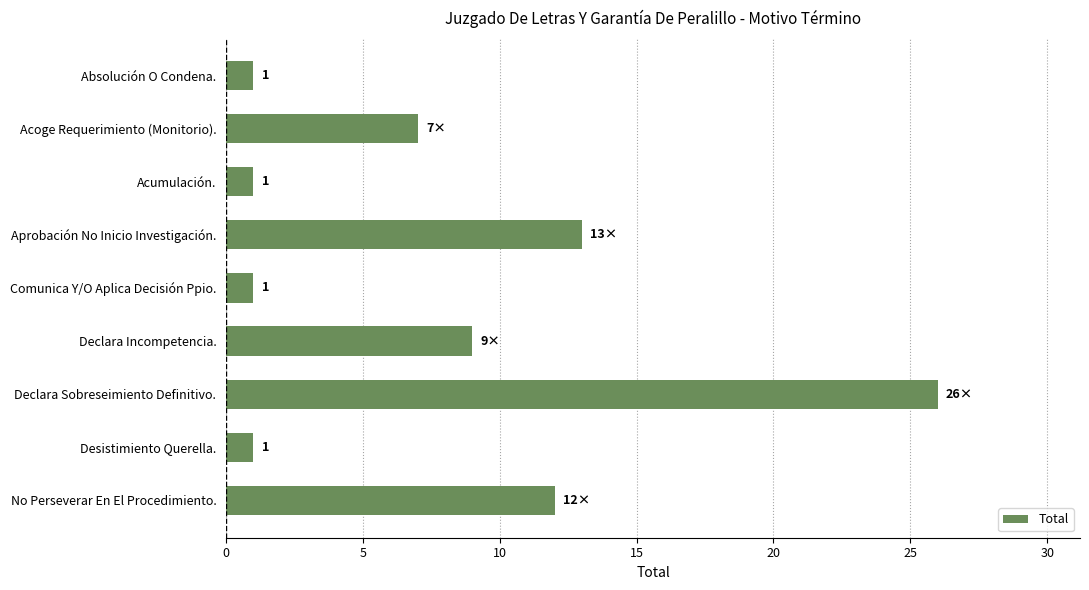

How many series are shown in this chart?

1